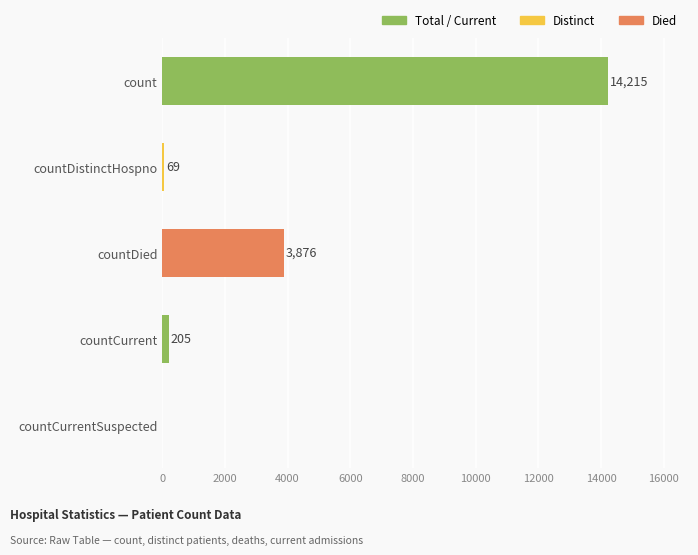

What is the sum of the values at countDied and countCurrentSuspected?

3876